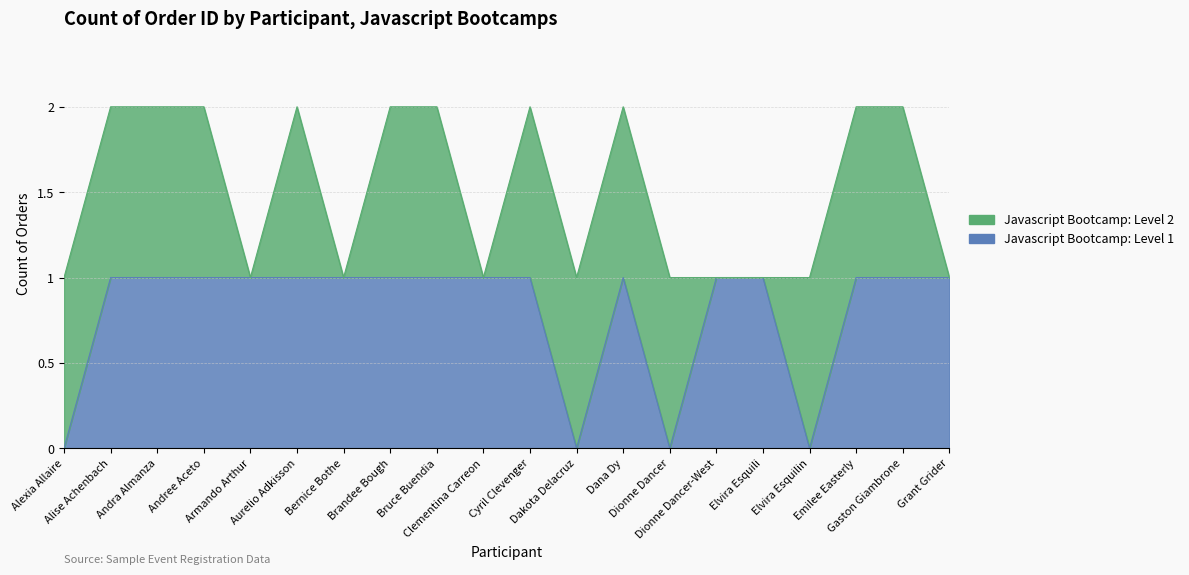

The value at Dakota Delacruz is -1. True or false?

False